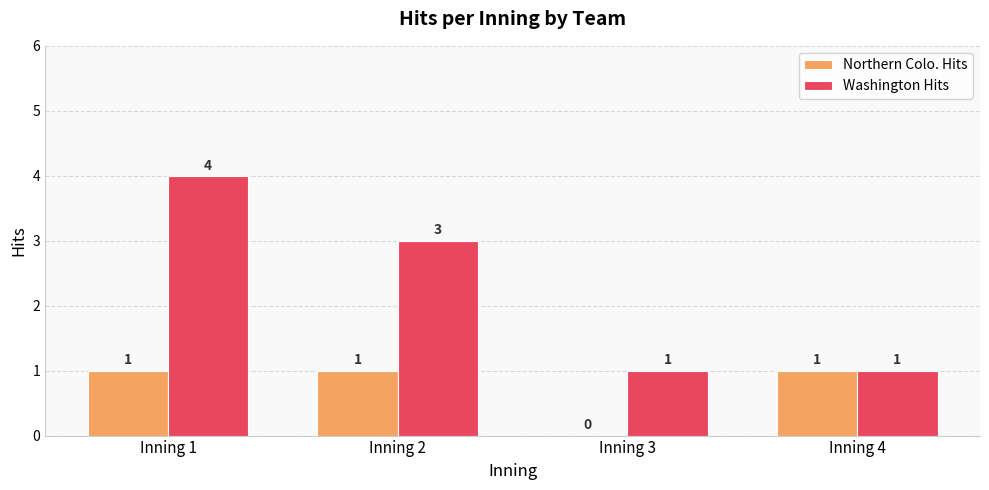

What is the sum of the Washington Hits values at Inning 1 and Inning 2?

7